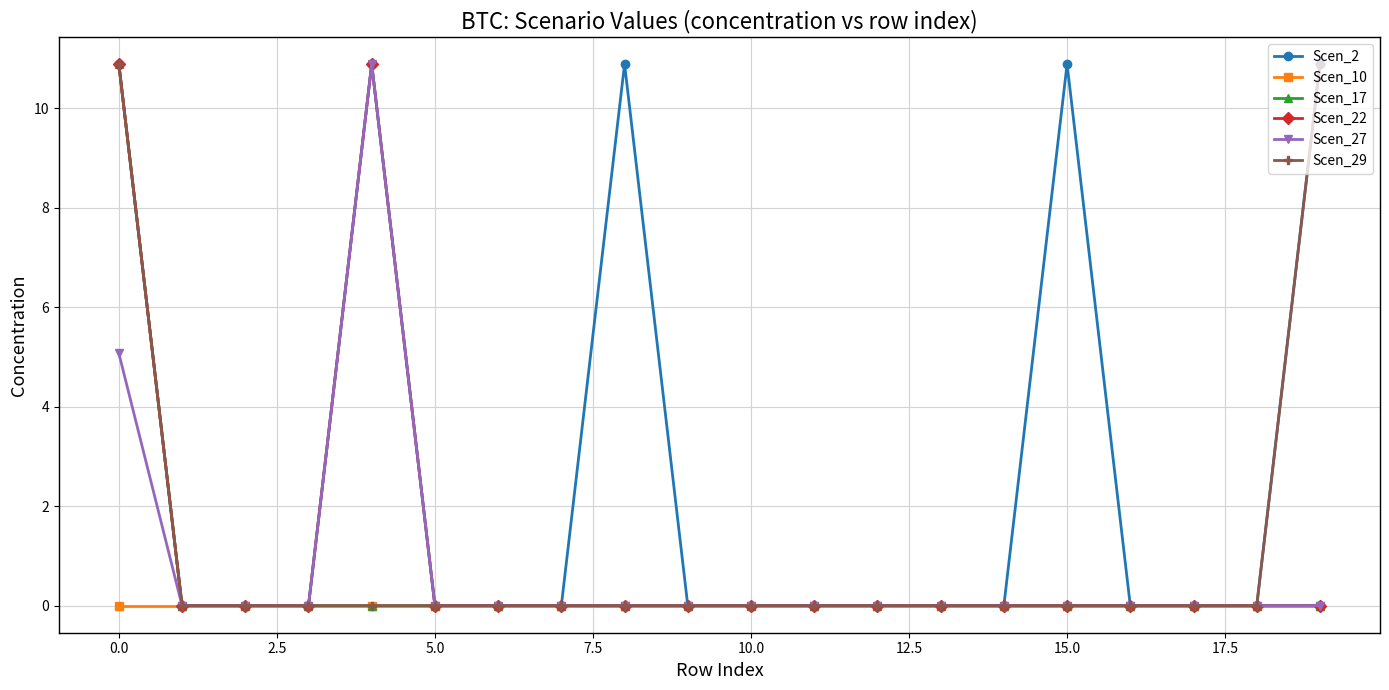

What is the maximum value shown in the chart?

10.9